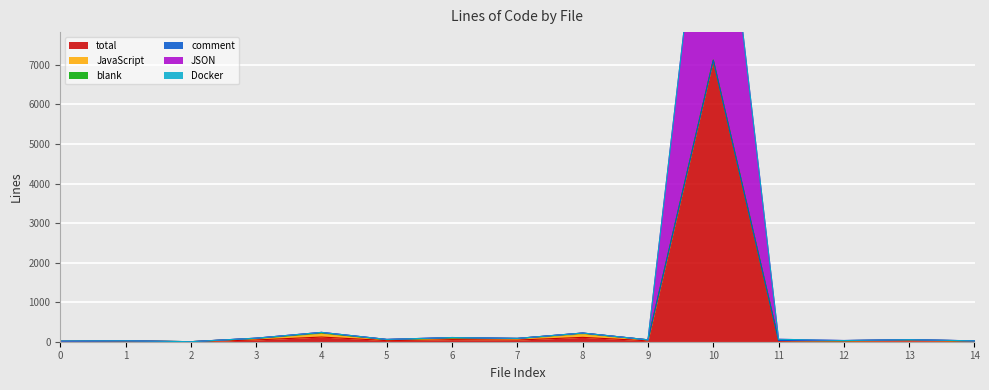

True or false: comment and Docker cross at least once.

False